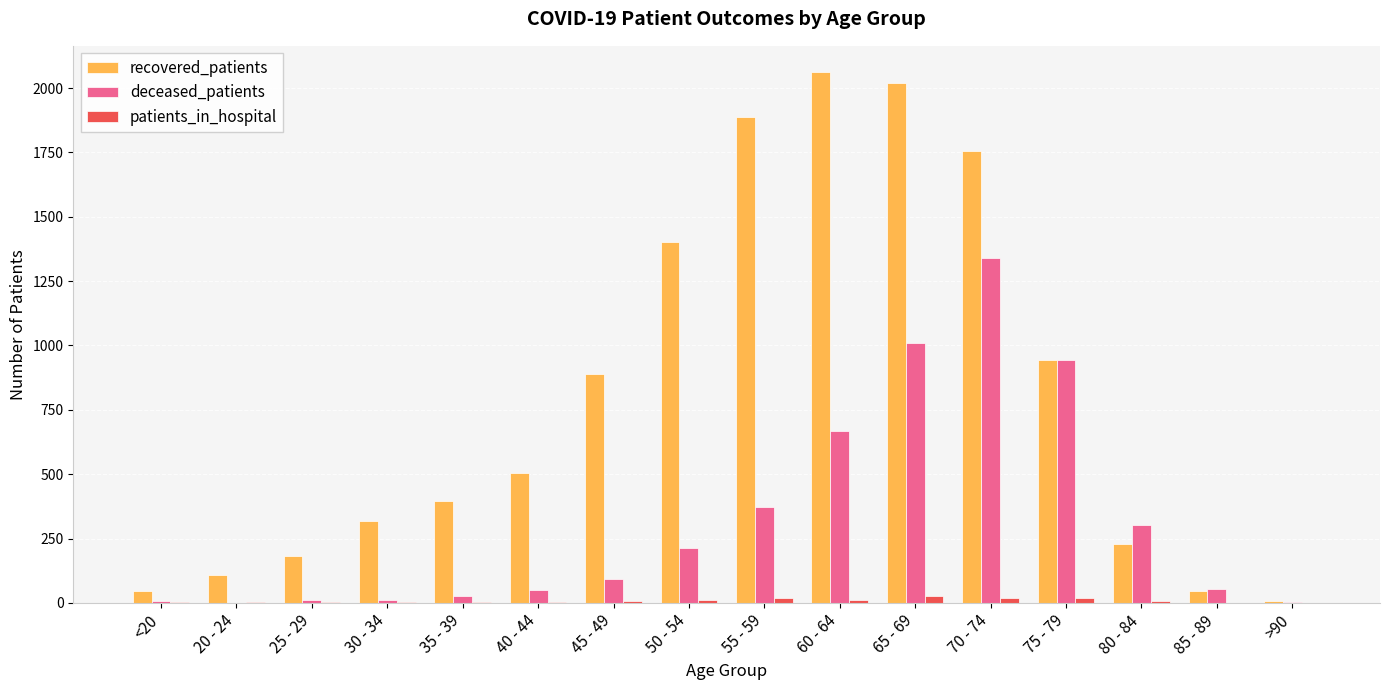

Which series has the largest total across all categories?

recovered_patients